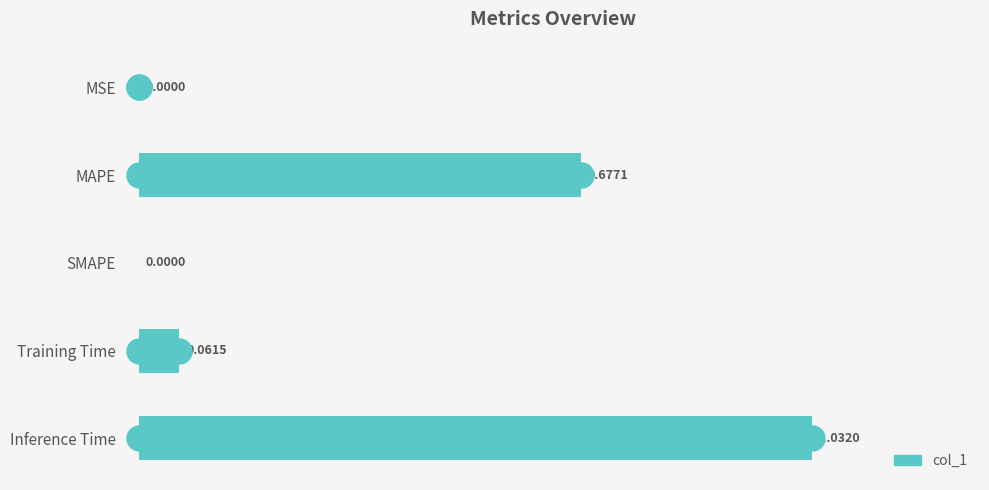

At which category does the chart reach its peak across all series?

Inference Time